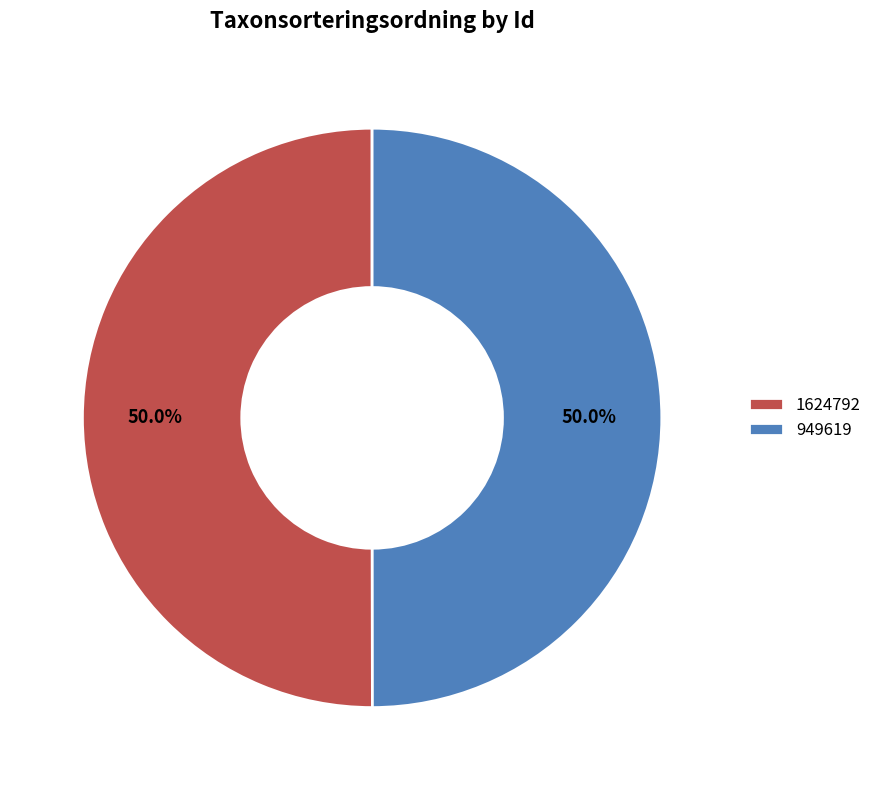

What is the ratio of the value at 949619 to the value at 1624792?

1.0